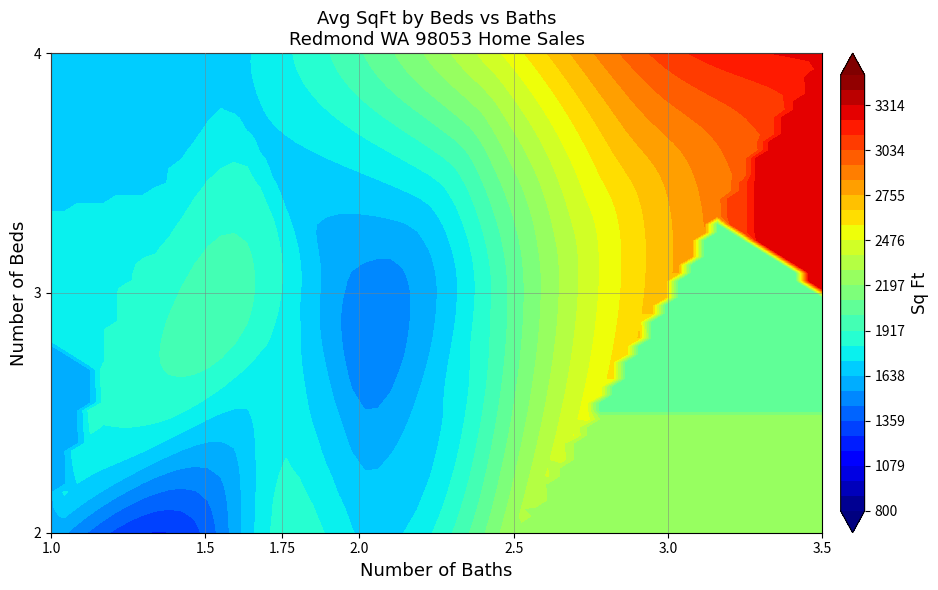

True or false: the data shows 2069 at 4_3.0.

False